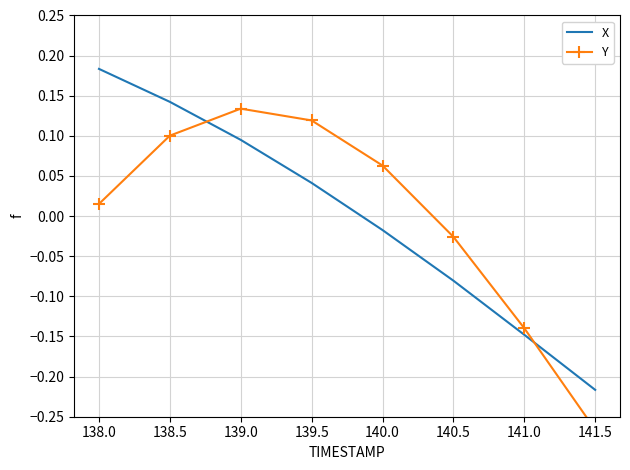

Reading left to right, extract all data points from this chart.

X: 0.2	0.1	0.1	0.0	-0.0	-0.1	-0.1	-0.2
Y: 0.0	0.1	0.1	0.1	0.1	-0.0	-0.1	-0.3